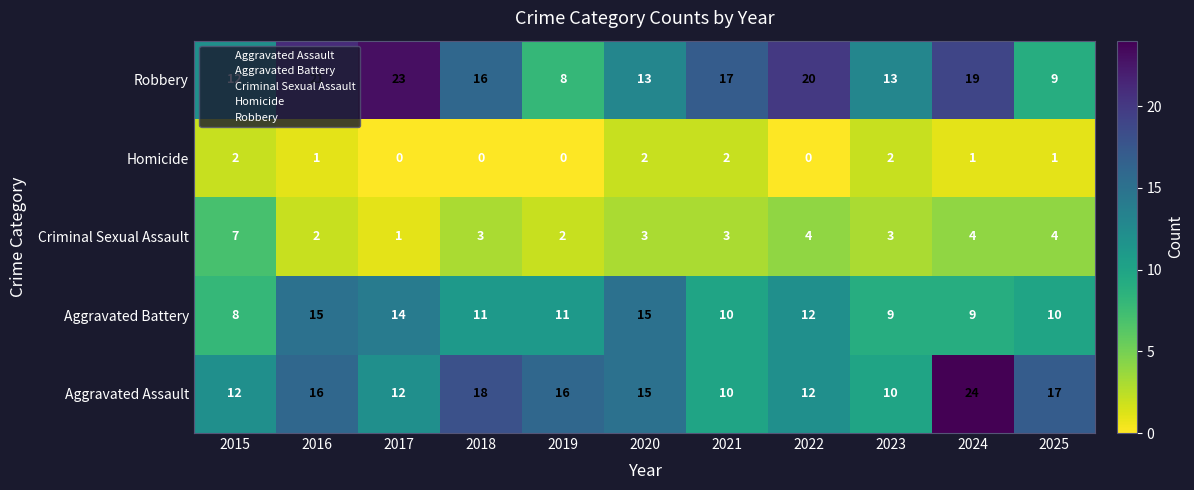

How many Homicide values are between 0 and 2?

11